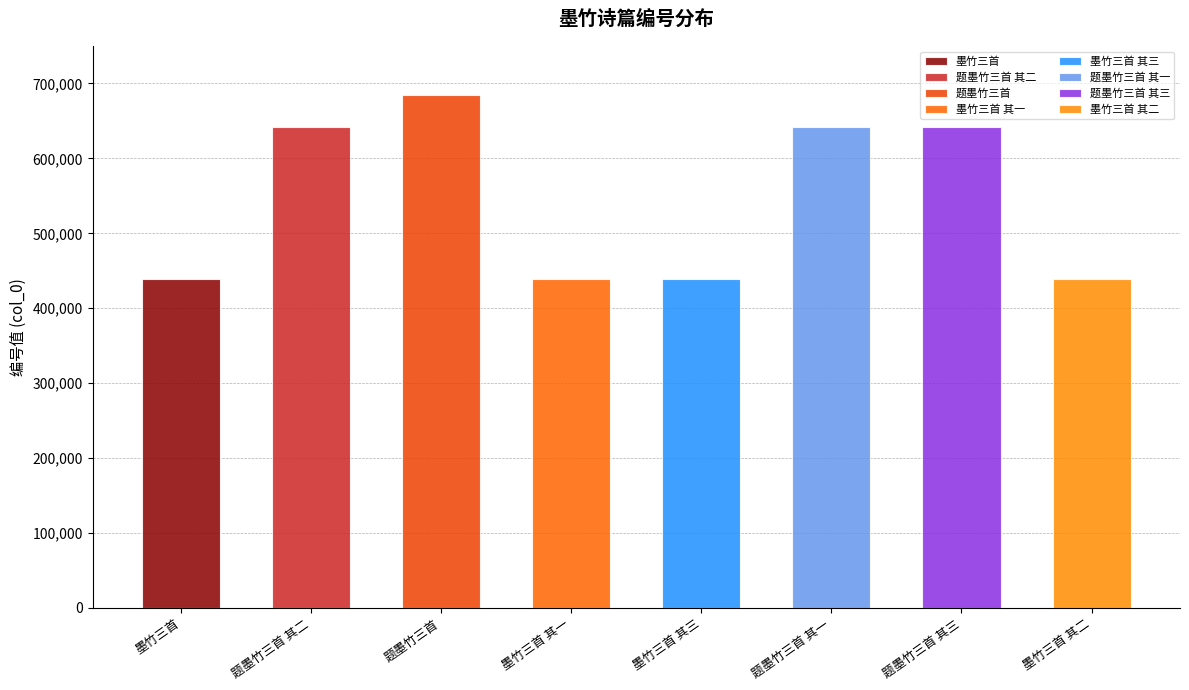

The value at 墨竹三首 其二 is 438522. True or false?

True